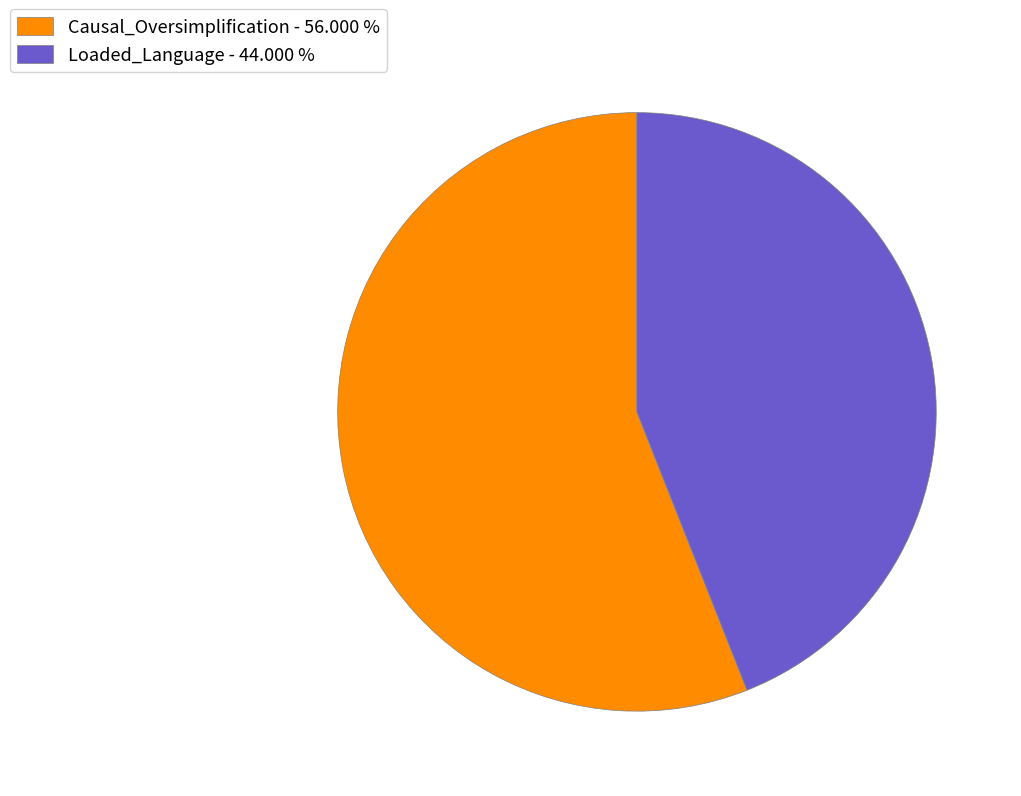

Does Loaded_Language - 44.000 % account for over 50% of the chart?

No